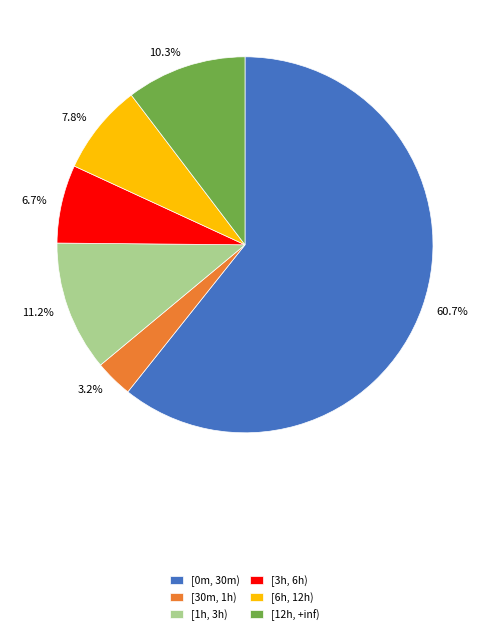

What is the ratio of the value at [1h, 3h) to the value at [0m, 30m)?

0.2